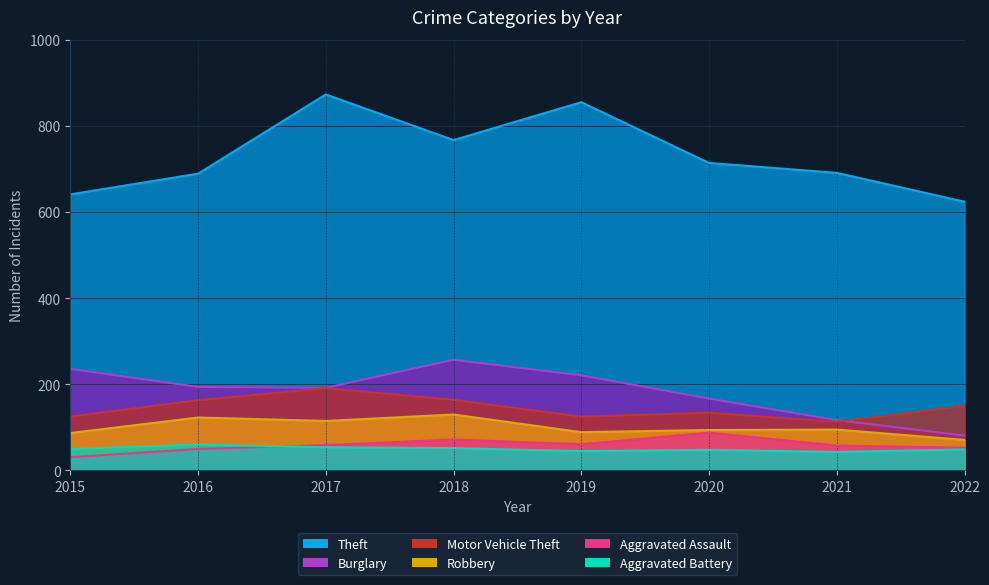

In Theft, how many points are lower than both neighbors (excluding endpoints)?

1